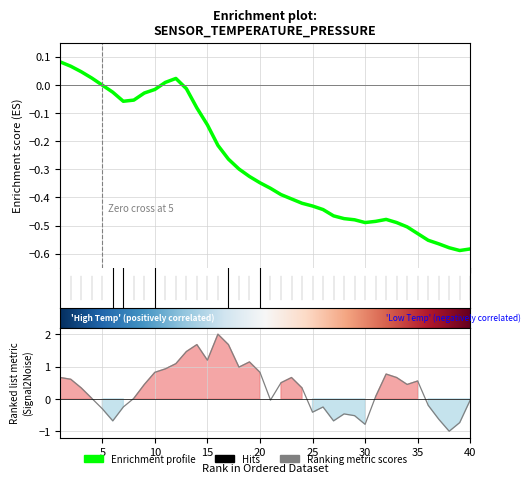

The Pressure series shows 1.1 at 23. True or false?

False